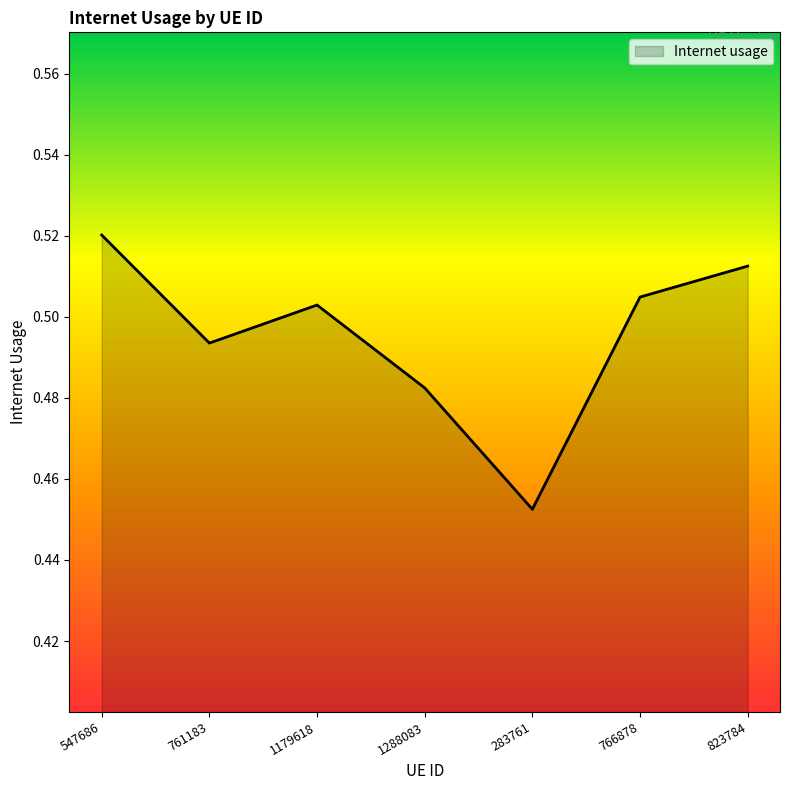

Which label corresponds to the smallest value in the chart?

283761